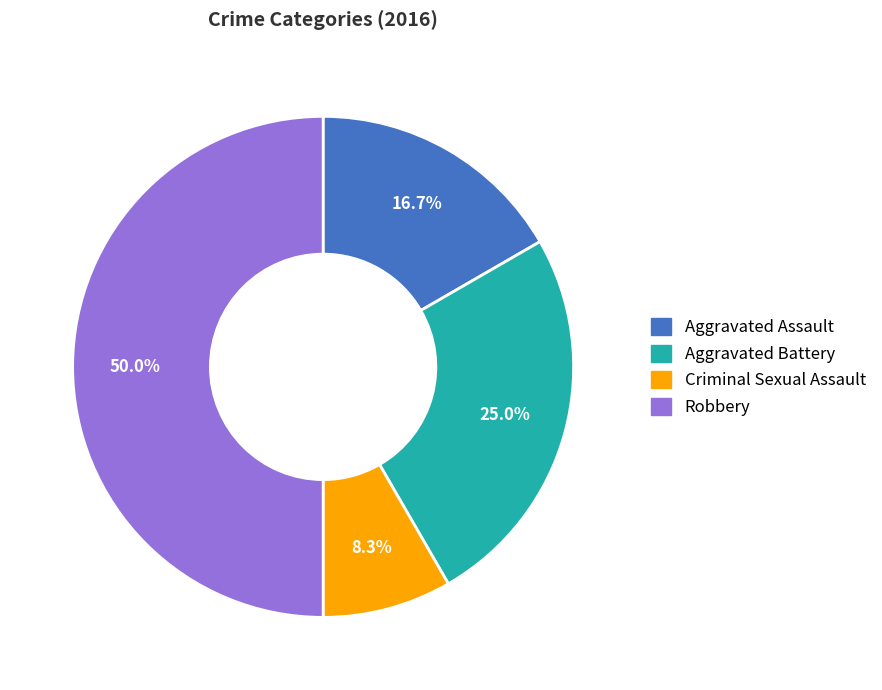

To the nearest percent, what percentage of the pie is Aggravated Assault?

17%